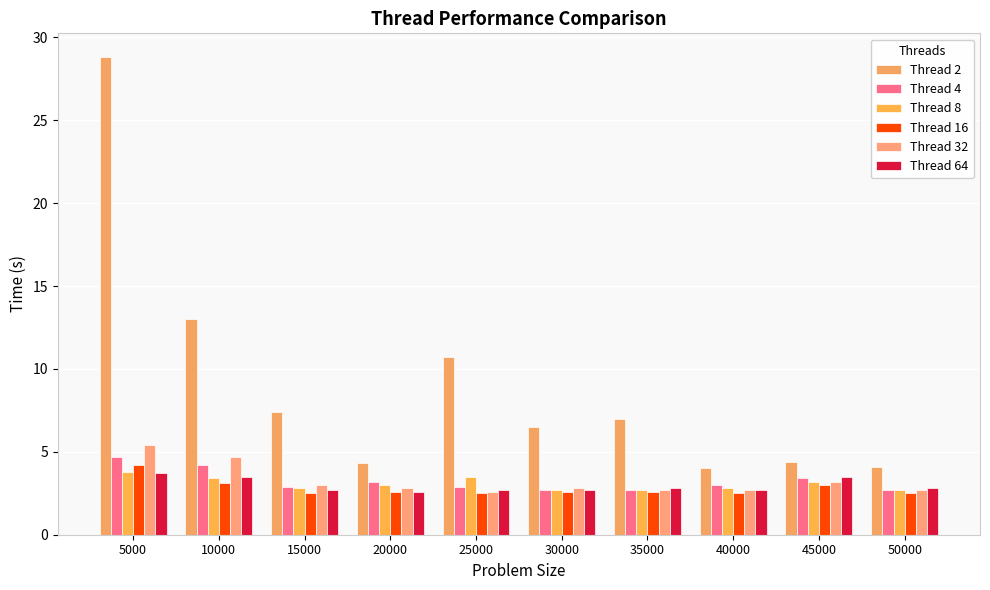

Is it true that Thread 8 equals 3.0 at 20000?

True